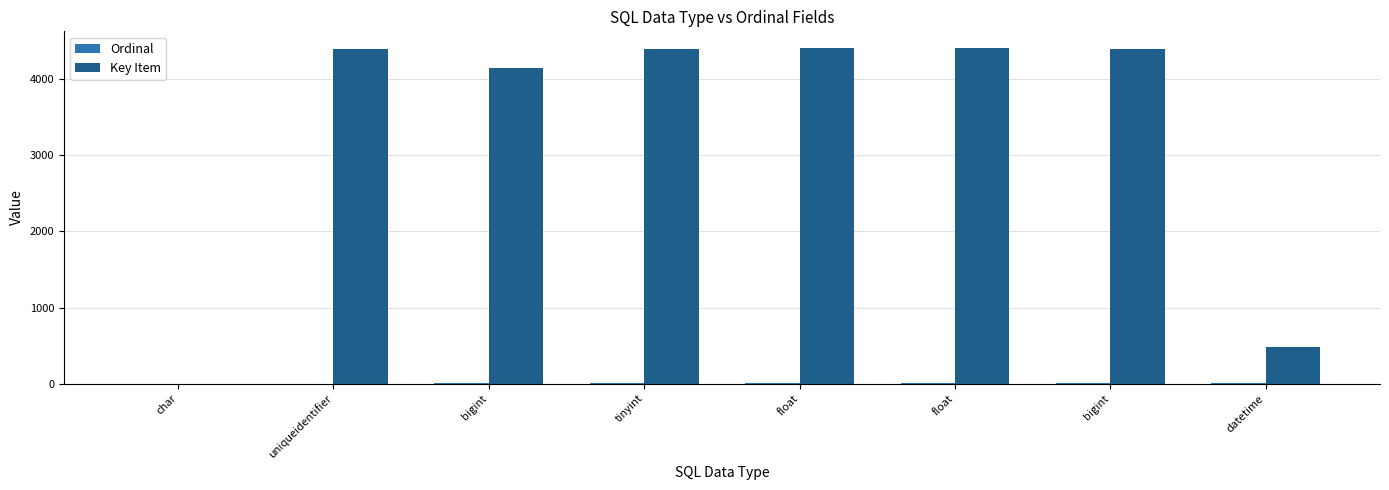

How many positive values does the Key Item series have?

7